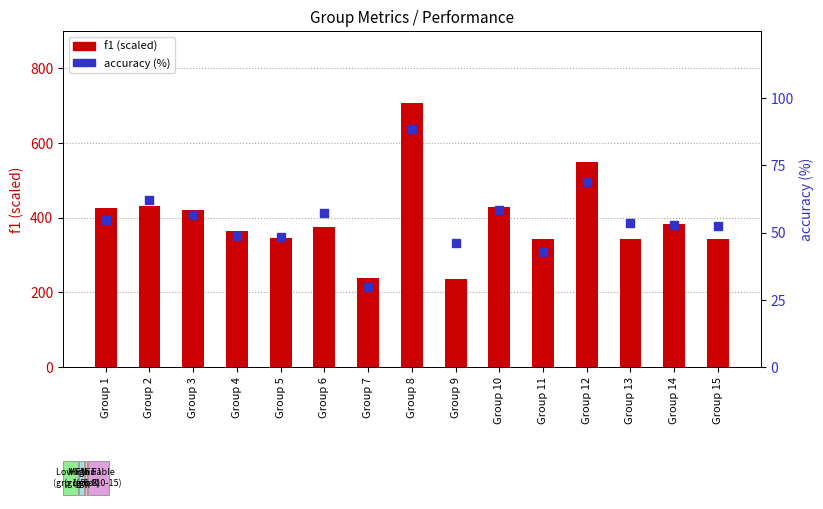

Which series has the largest Y range (max minus min)?

f1 (scaled)